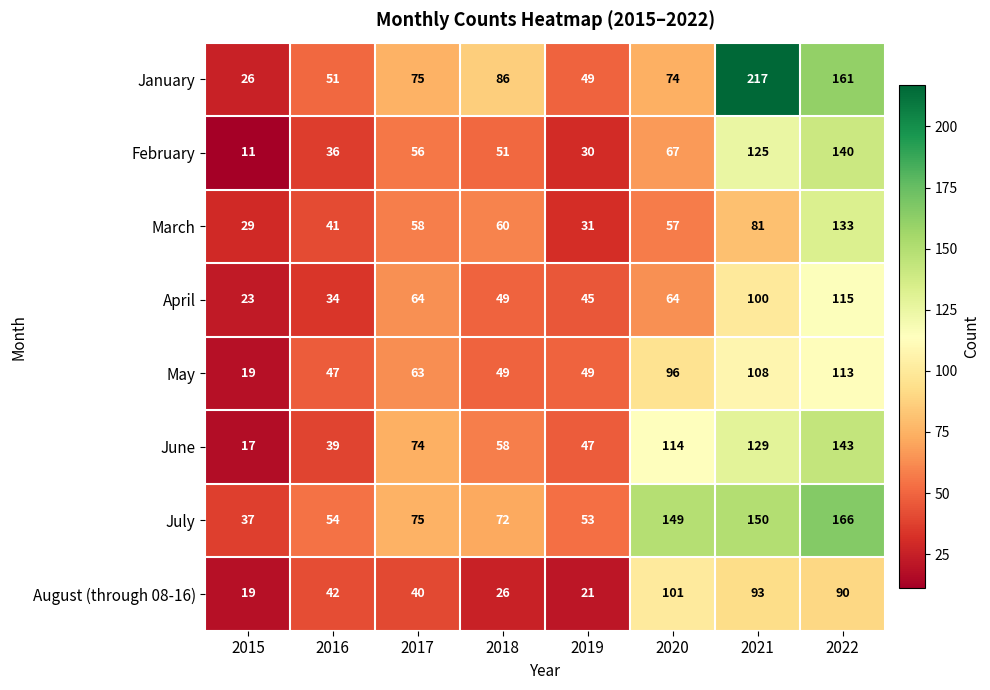

At which label does August (through 08-16) reach its peak?

2020